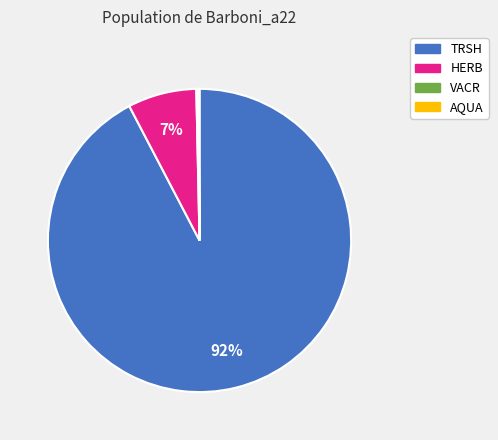

The TRSH slice represents 92% of the pie. True or false?

True